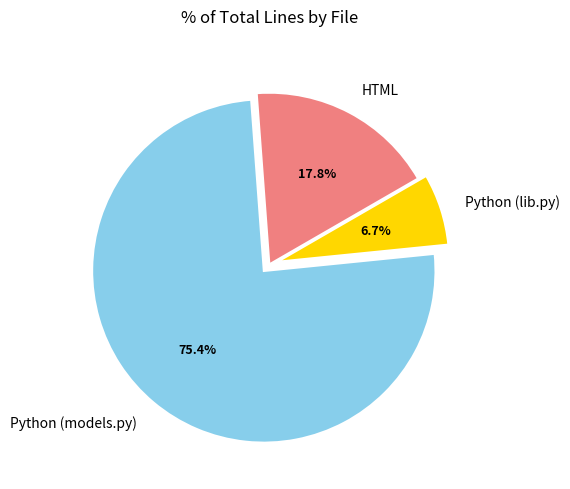

Count the number of slices in the pie.

3